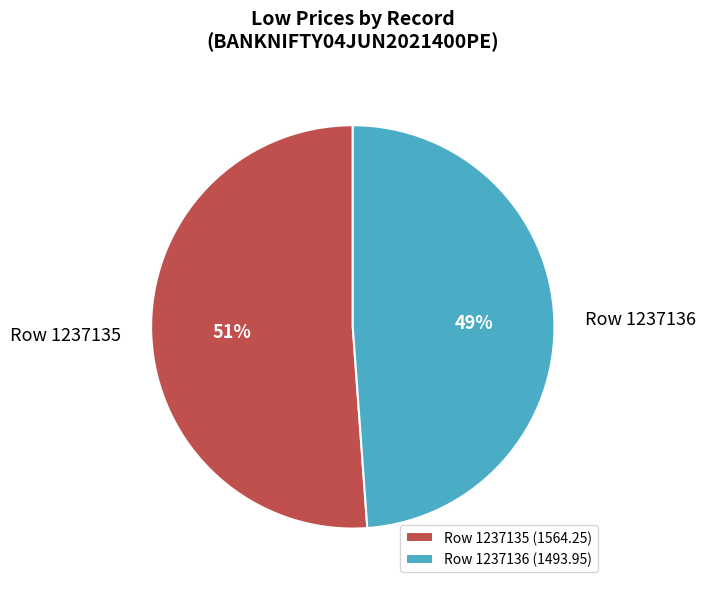

How many segments does this pie chart have?

2